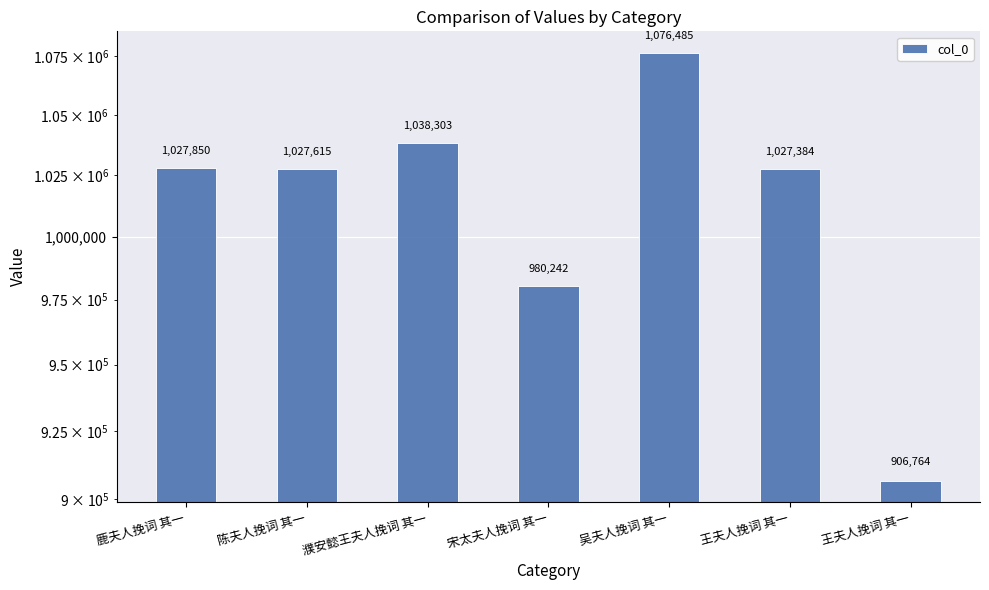

What is the label of the 6th bar from the left?

王夫人挽词 其一